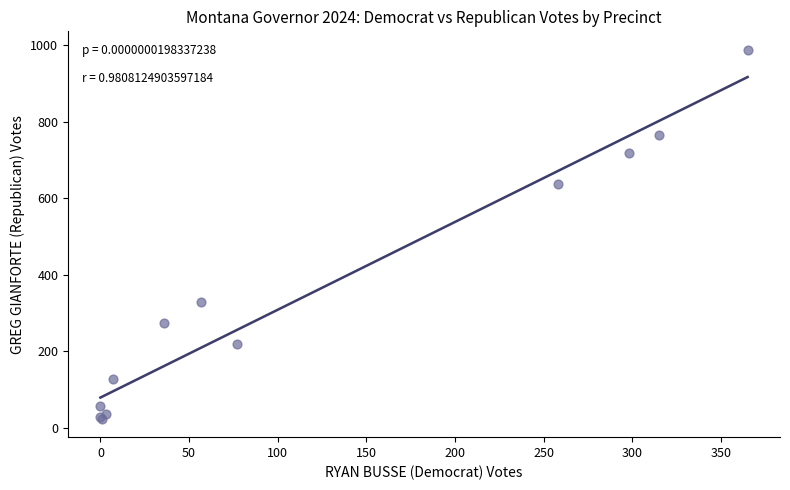

What Y value in the scatter plot is closest to 506?

636